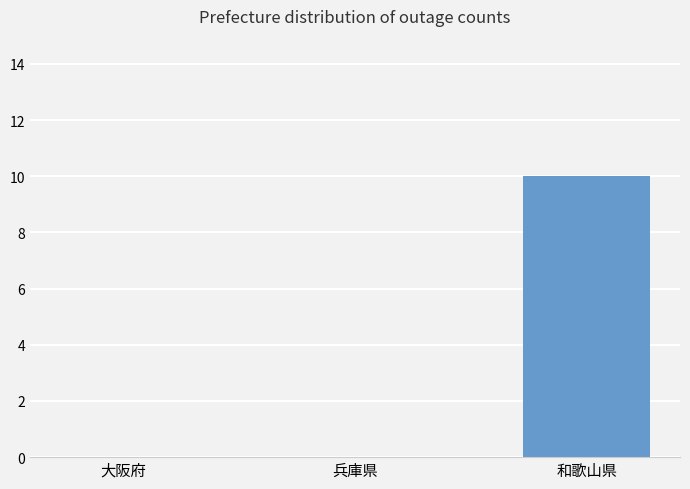

Reading left to right, extract all data points from this chart.

大阪府=0	兵庫県=0	和歌山県=10